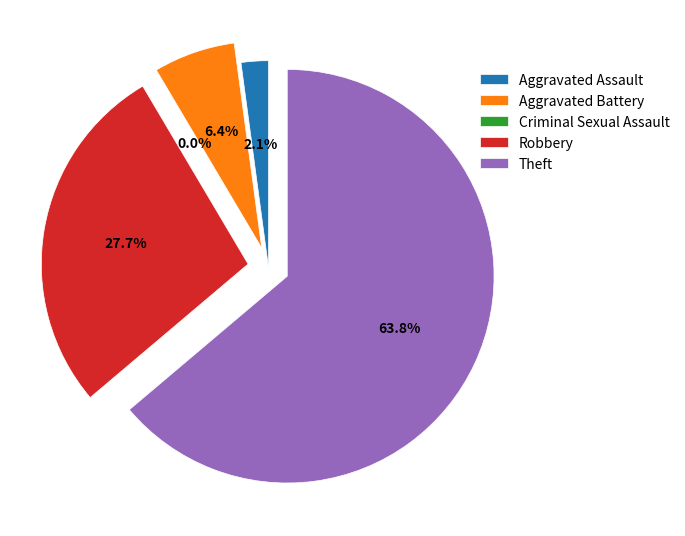

What is the smallest slice in the pie chart?

Criminal Sexual Assault